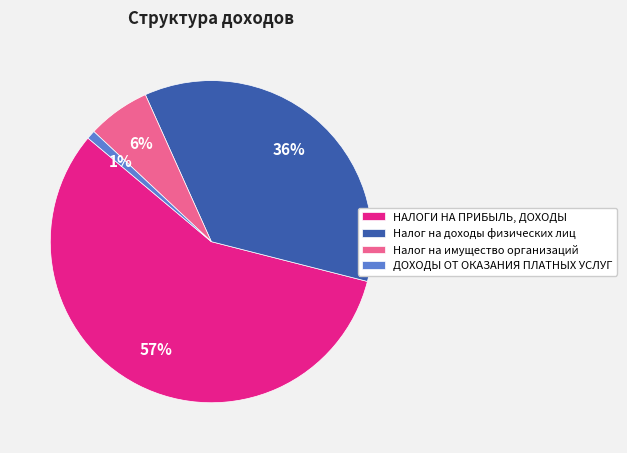

Is it true that НАЛОГИ НА ПРИБЫЛЬ, ДОХОДЫ is 57% of the pie?

True